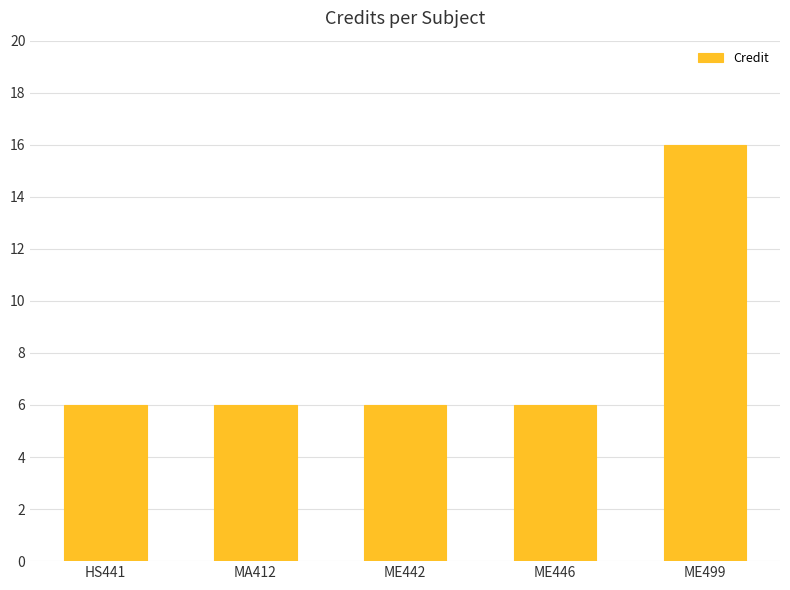

What value does the data have at ME446?

6